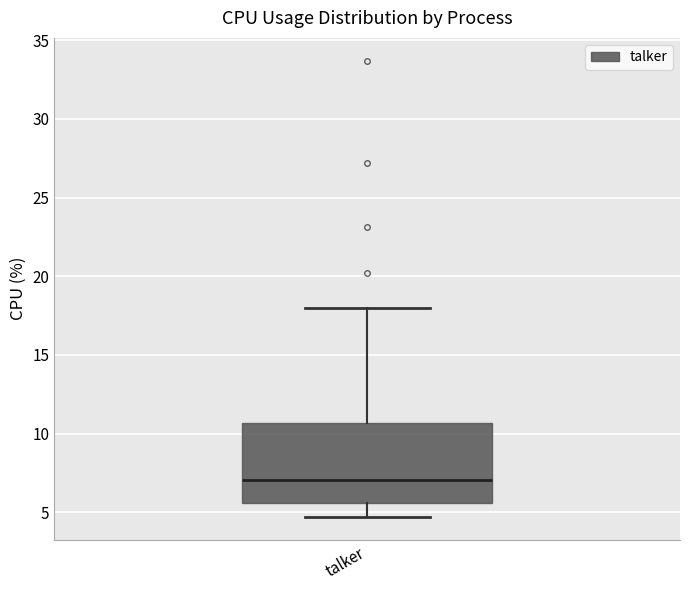

Transcribe this box plot: give where the median line is, the range the box spans, and where the two whiskers end, as read against the y-axis. The values are not printed on the chart, so give them approximately, as read against the axis.

median 7.0, box 5.5 to 10.5, whiskers 4.5 to 18.0